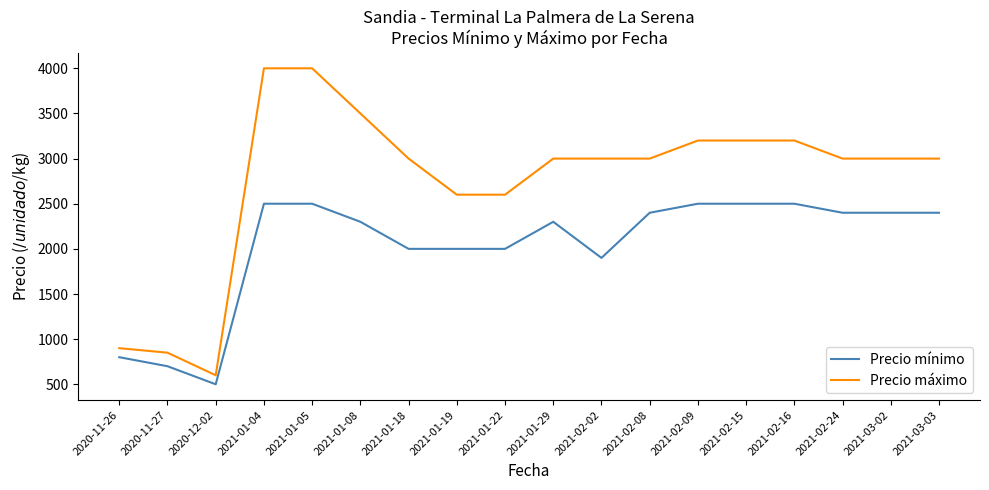

Reading right to left, transcribe all the data shown in this chart.

Precio mínimo: 2021-03-03=2400	2021-03-02=2400	2021-02-24=2400	2021-02-16=2500	2021-02-15=2500	2021-02-09=2500	2021-02-08=2400	2021-02-02=1900	2021-01-29=2300	2021-01-22=2000	2021-01-19=2000	2021-01-18=2000	2021-01-08=2300	2021-01-05=2500	2021-01-04=2500	2020-12-02=500	2020-11-27=700	2020-11-26=800
Precio máximo: 2021-03-03=3000	2021-03-02=3000	2021-02-24=3000	2021-02-16=3200	2021-02-15=3200	2021-02-09=3200	2021-02-08=3000	2021-02-02=3000	2021-01-29=3000	2021-01-22=2600	2021-01-19=2600	2021-01-18=3000	2021-01-08=3500	2021-01-05=4000	2021-01-04=4000	2020-12-02=600	2020-11-27=850	2020-11-26=900